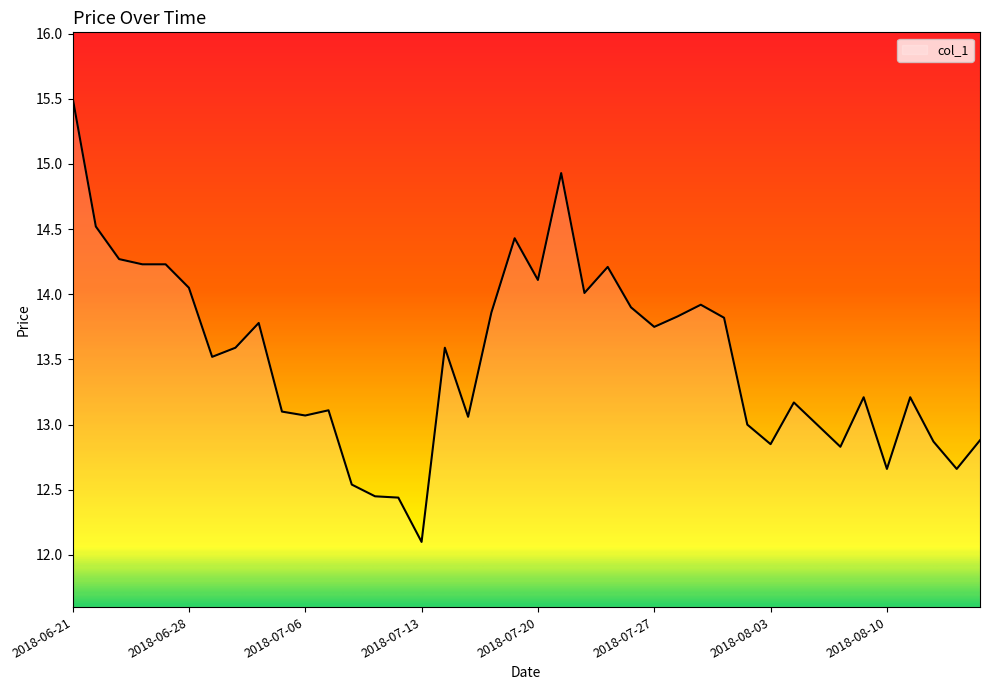

What is the minimum value shown in the chart?

12.1